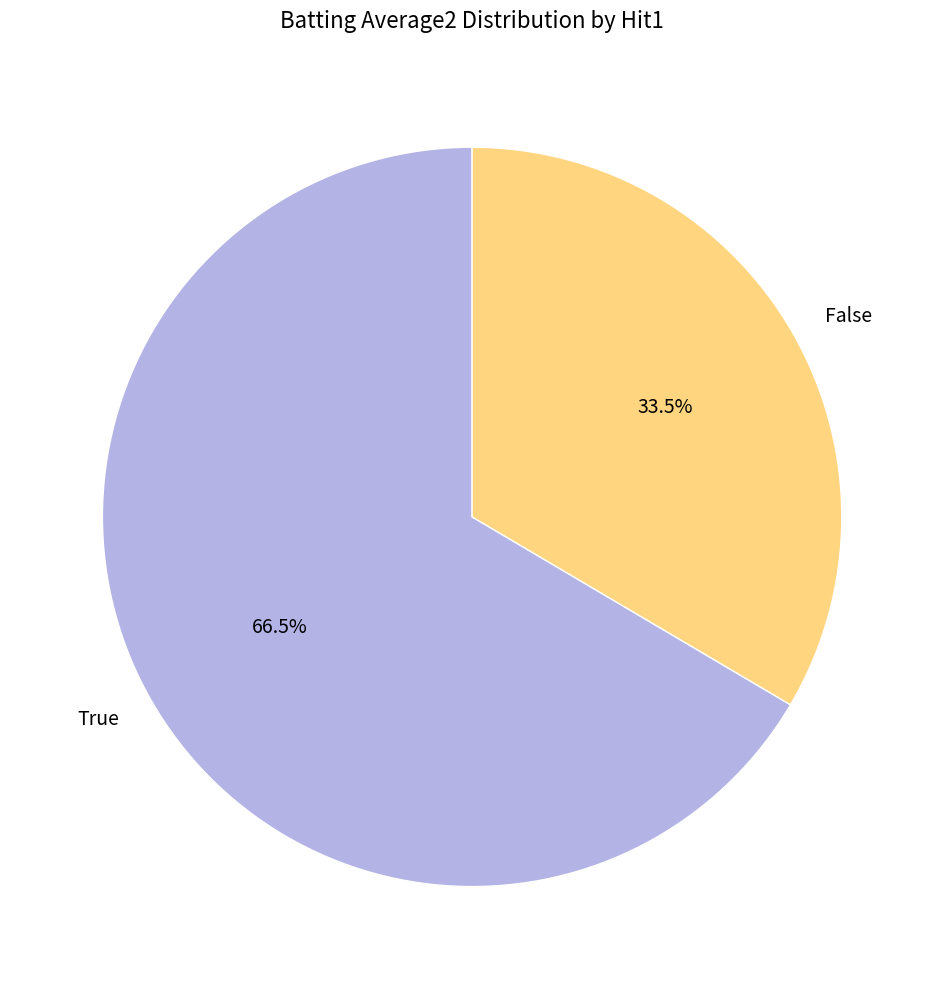

Is there a majority slice in this chart?

Yes